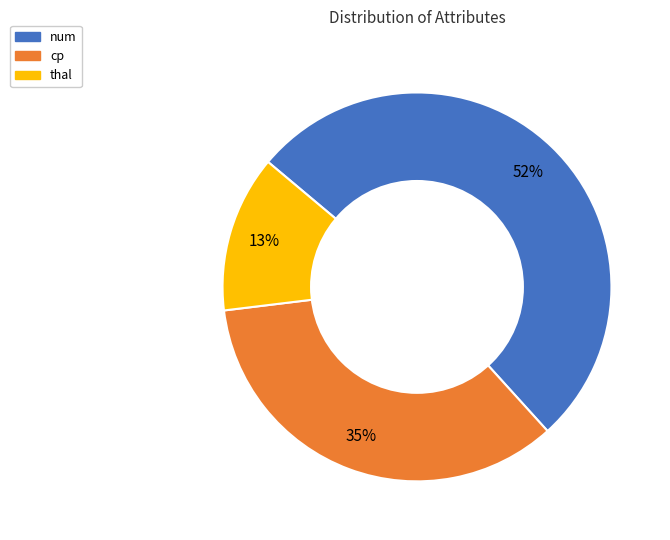

To the nearest percent, what percentage of the pie is num?

52%